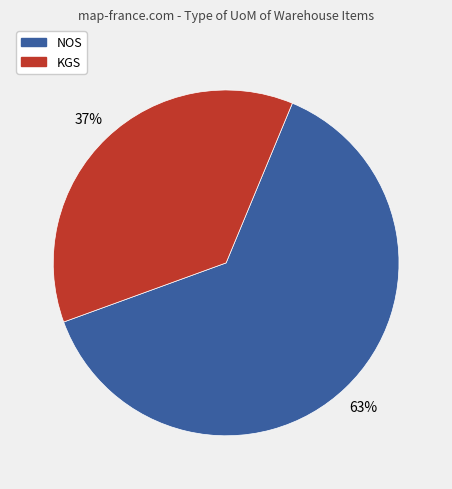

Rank the categories by value from highest to lowest.

NOS, KGS